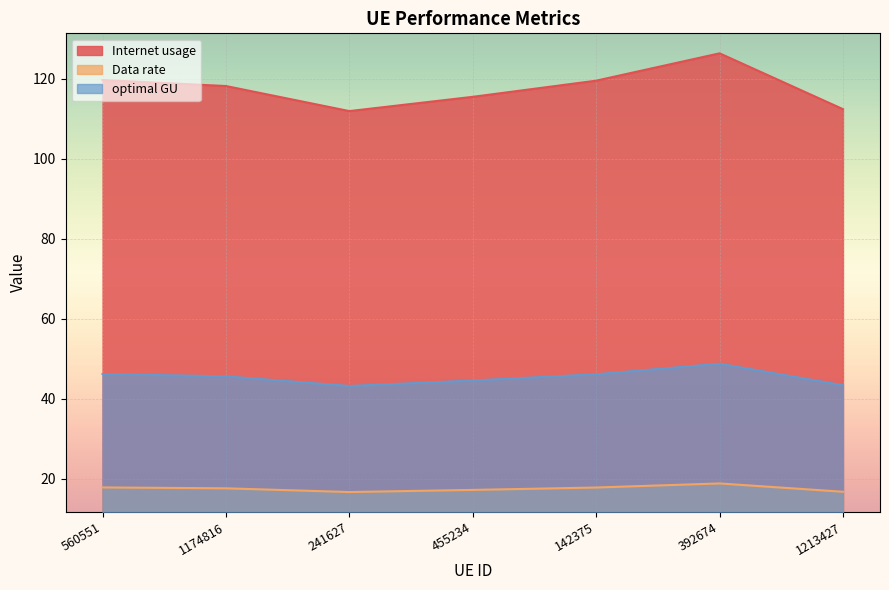

What is the value of the Internet usage point at the 5th from the left?

119.6